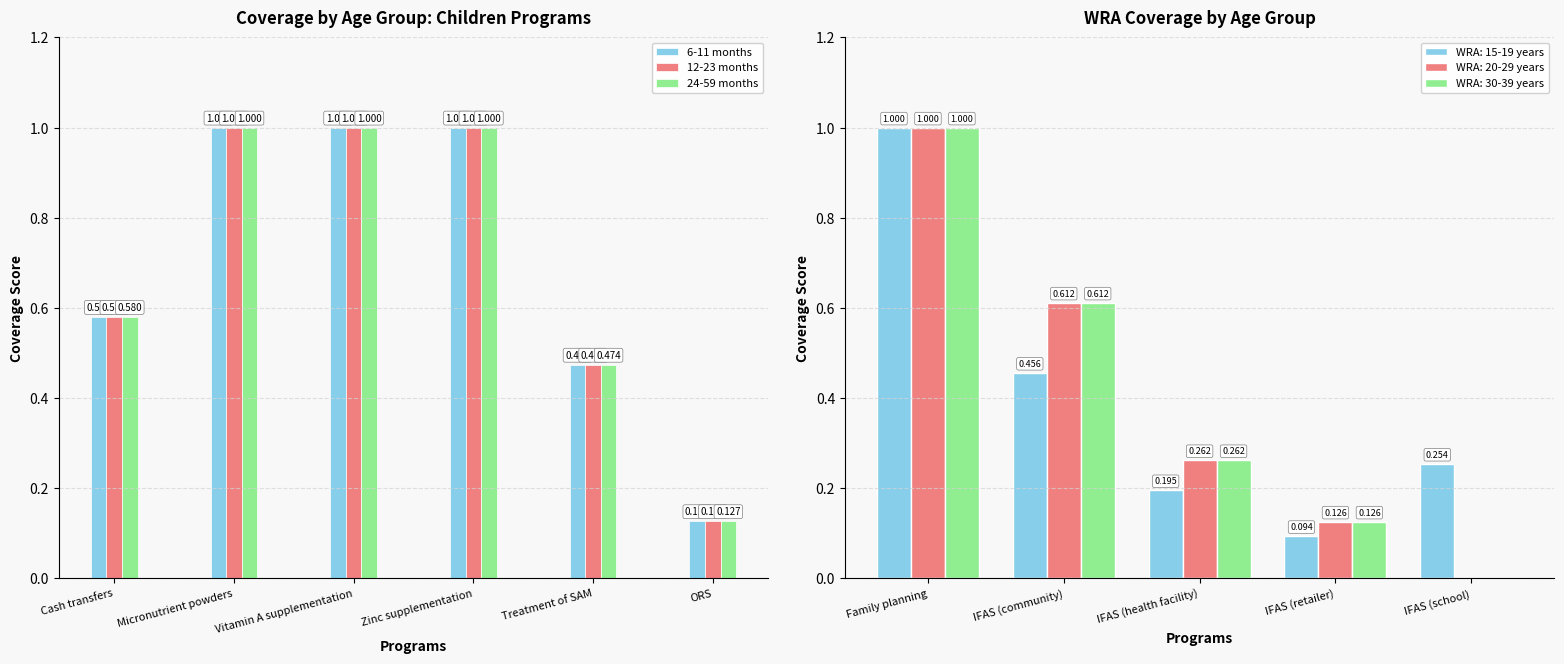

How many data points does each series have?

6